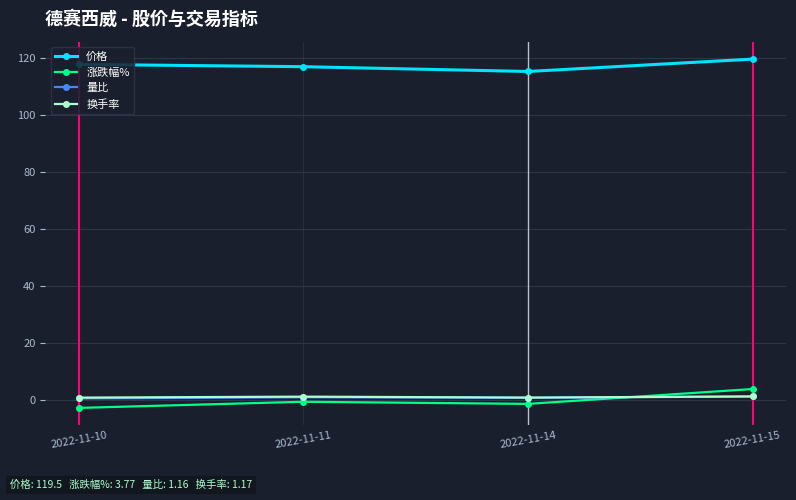

In 价格, how many points are lower than both neighbors (excluding endpoints)?

1